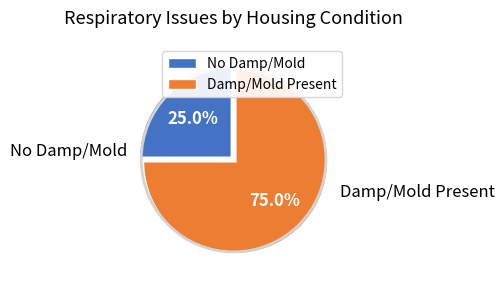

To the nearest percent, what is the combined percentage of No Damp/Mold and Damp/Mold Present?

100%